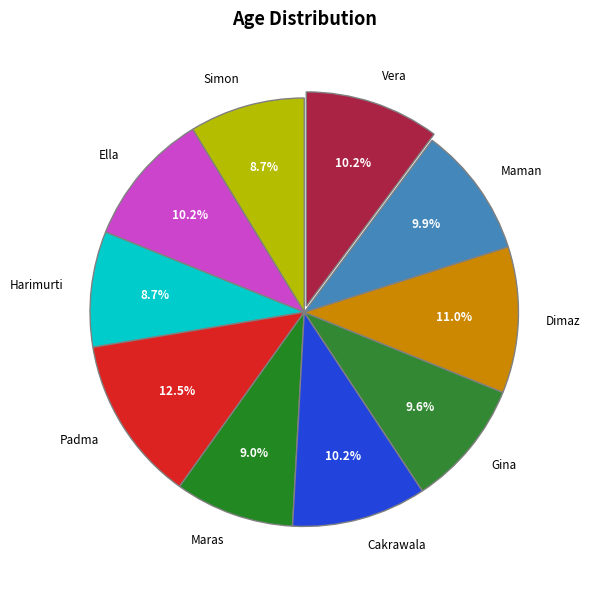

To the nearest percent, what is the difference between the largest and smallest slice percentages?

4%